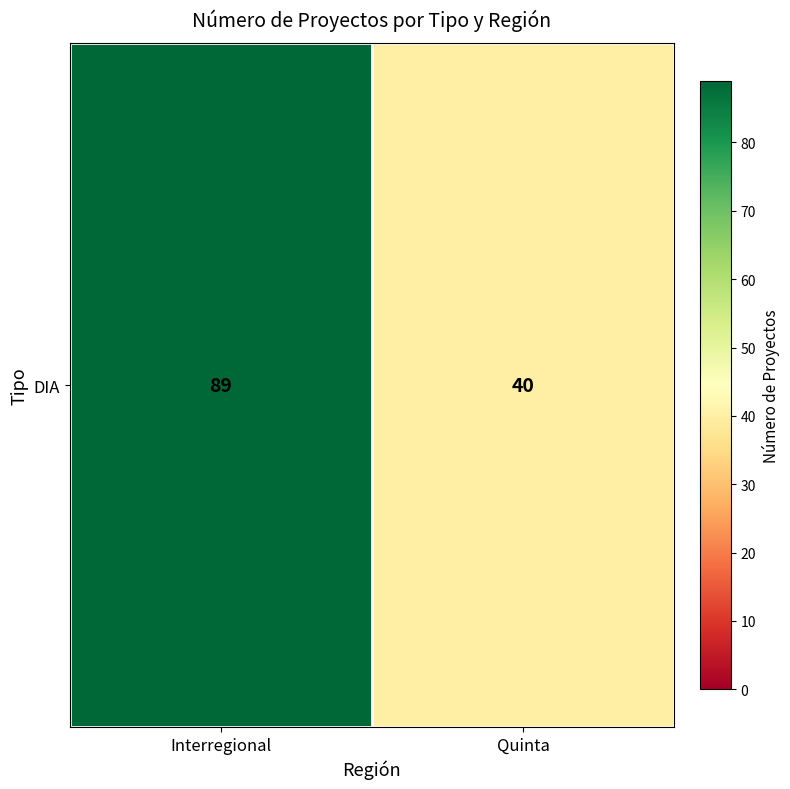

What value does the data have at Quinta?

40